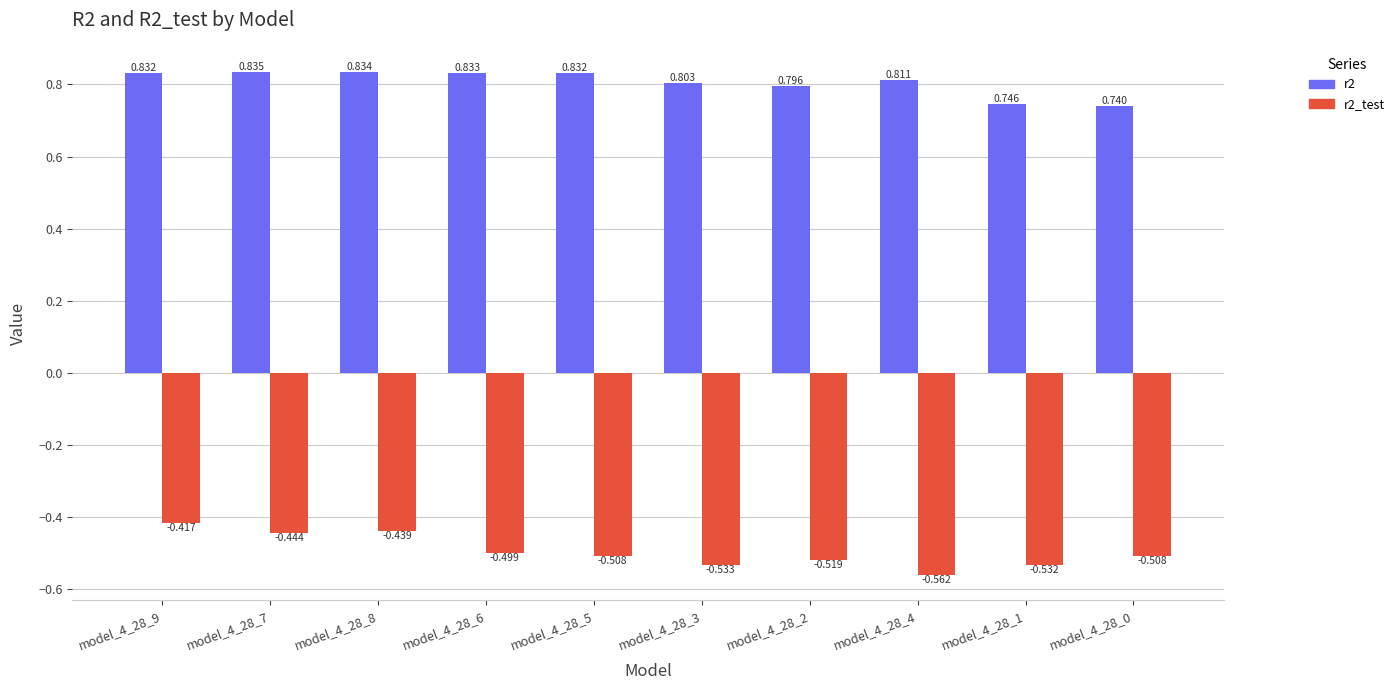

Which series has the largest total across all categories?

r2